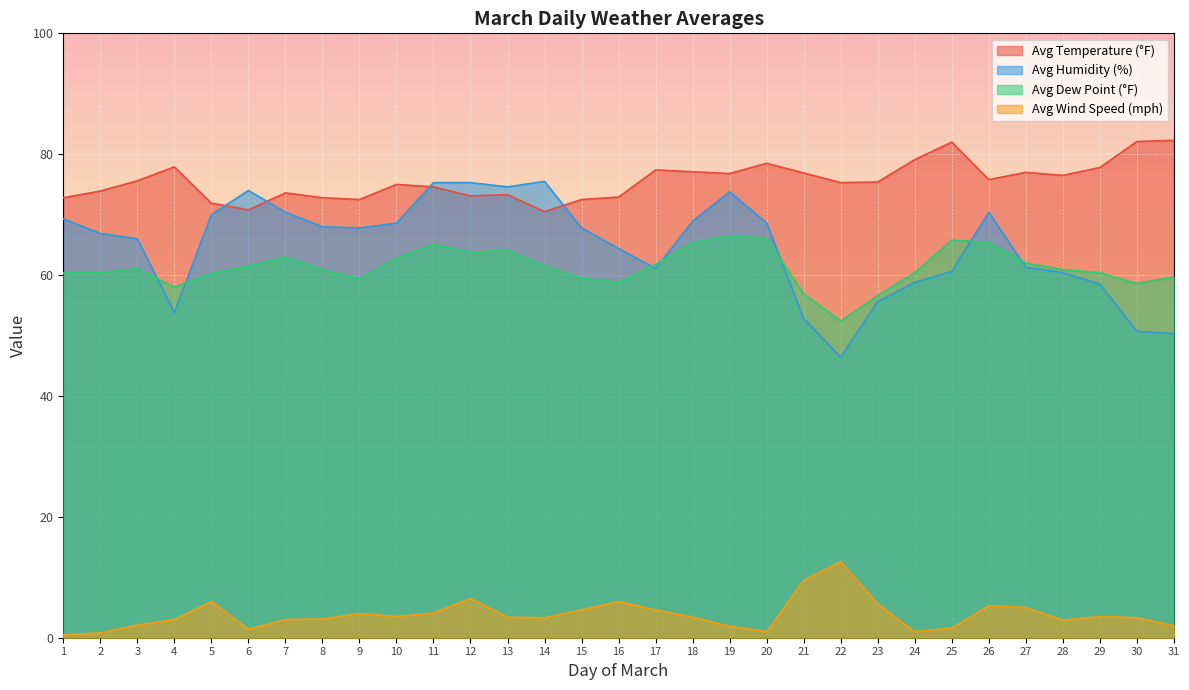

At which category is the sum across all series the highest?

11